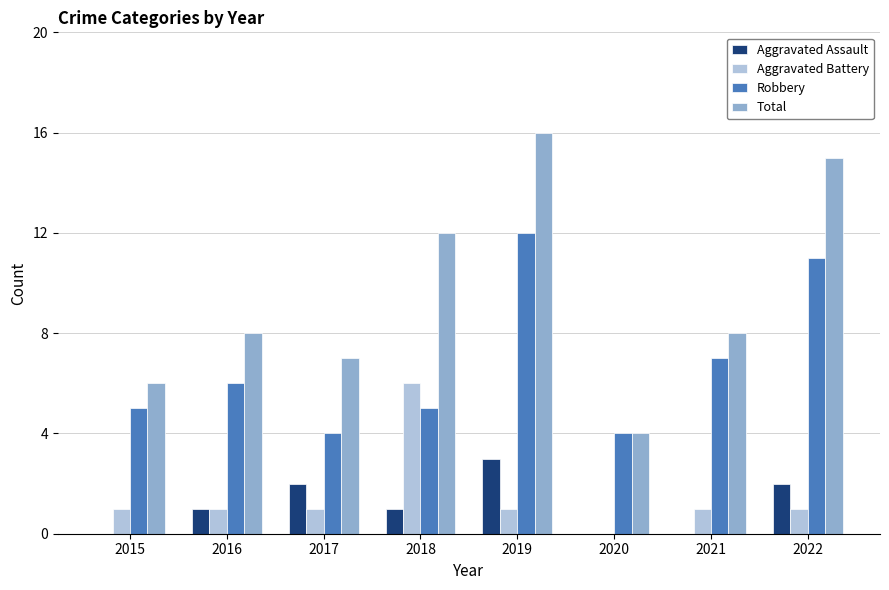

How many values in Aggravated Battery are above zero?

7